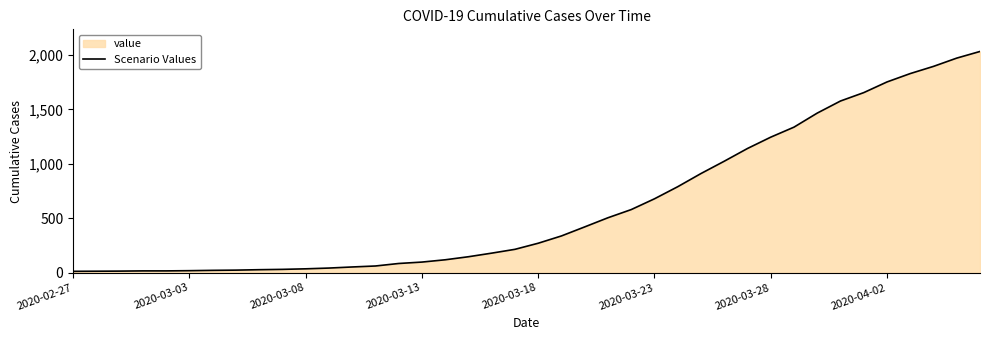

Is it true that the value at 38 is 1971?

True